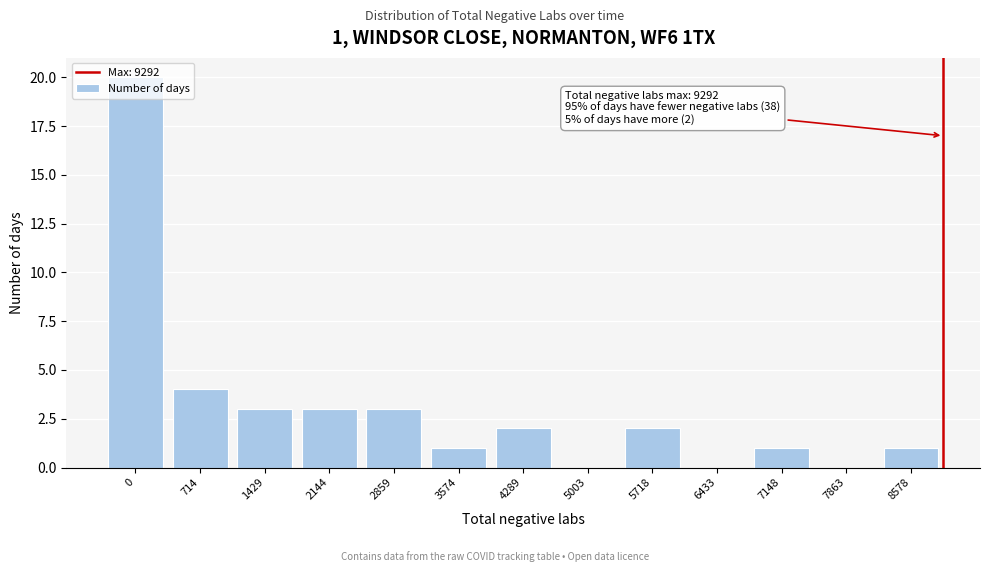

Where is the data nearest to the value 10?

714